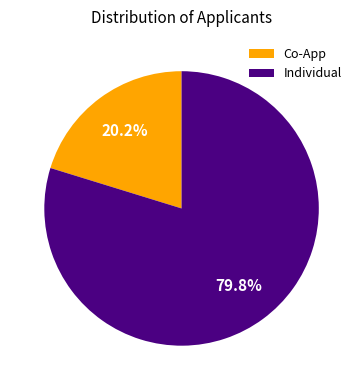

Which category accounts for the majority?

Individual